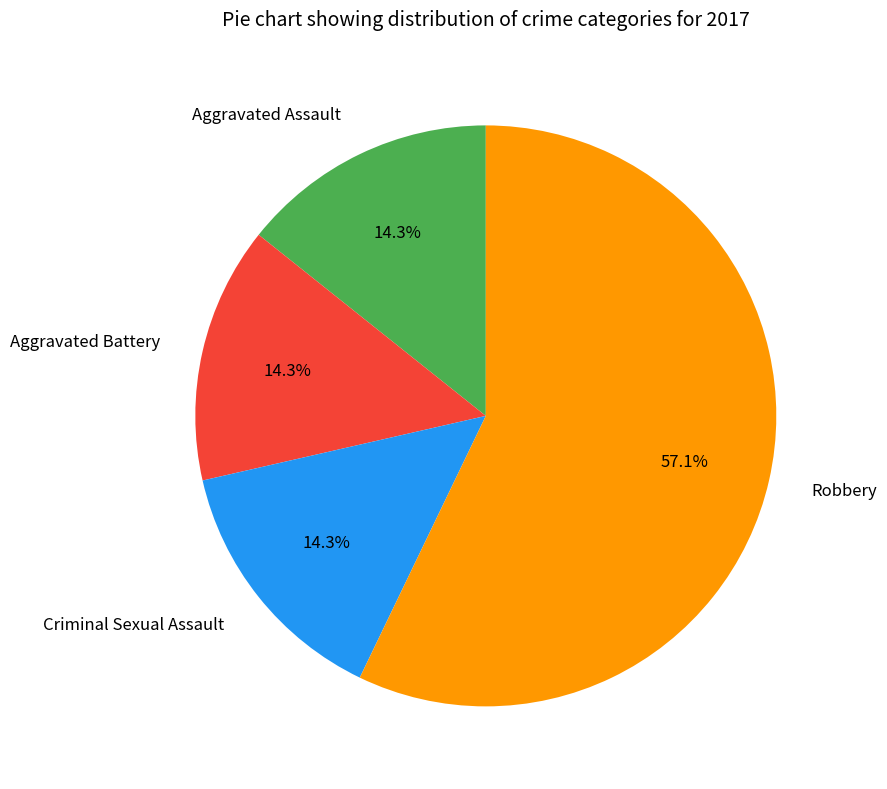

What percentage do Aggravated Assault and Criminal Sexual Assault together represent?

28.6%